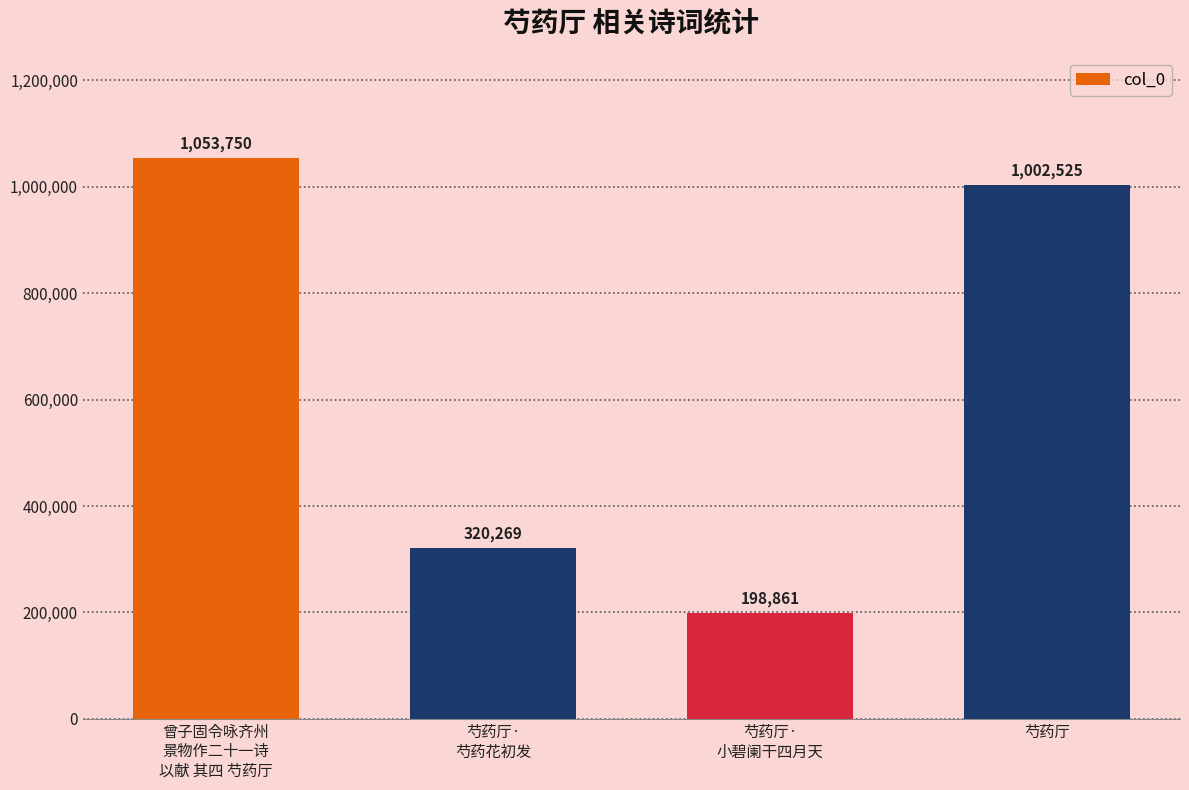

Is it true that the value at 曾子固令咏齐州
景物作二十一诗
以献 其四 芍药厅 is 1053750?

True